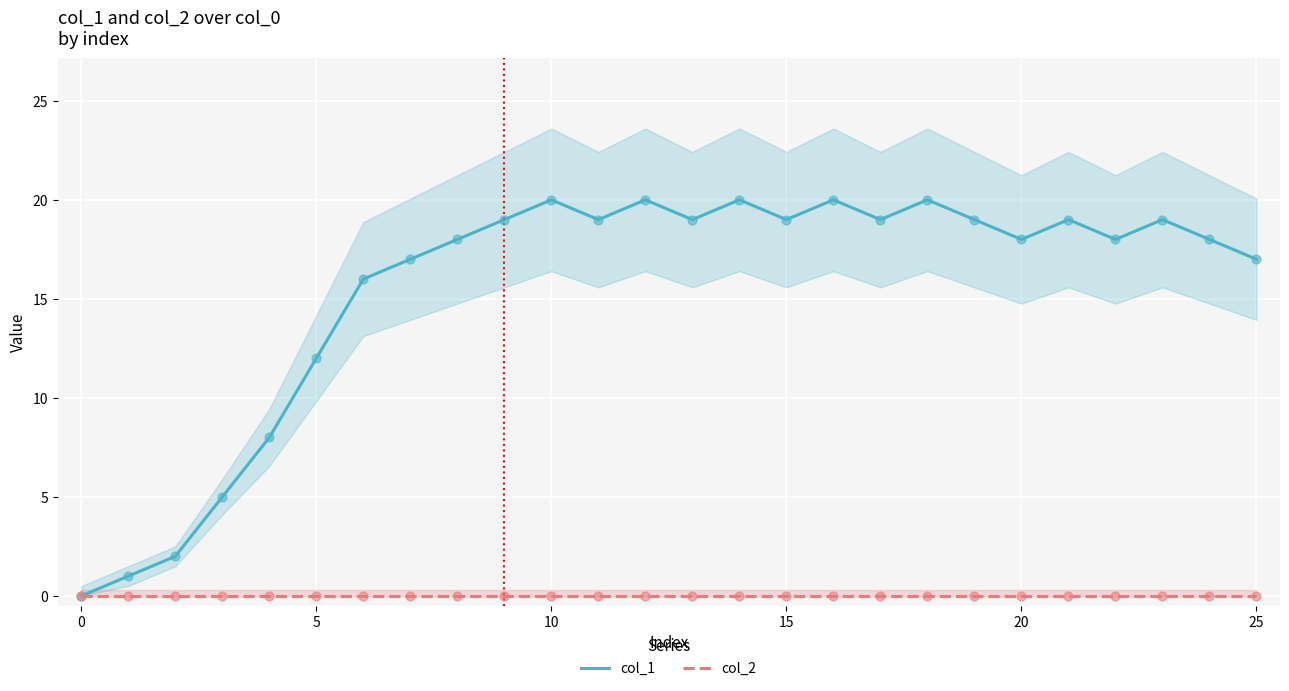

Which series has the largest total across all categories?

col_1